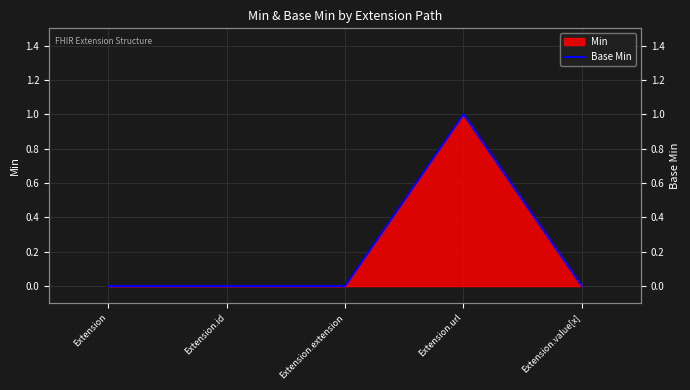

Is it true that the value at Extension is 0?

True